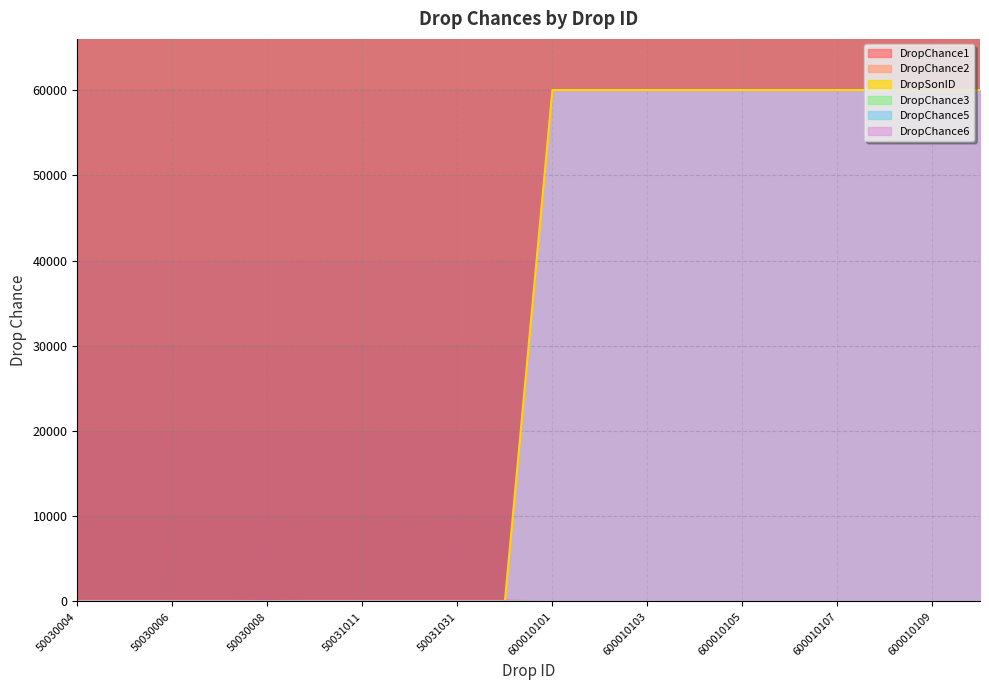

At which category is the sum across all series the highest?

600010110